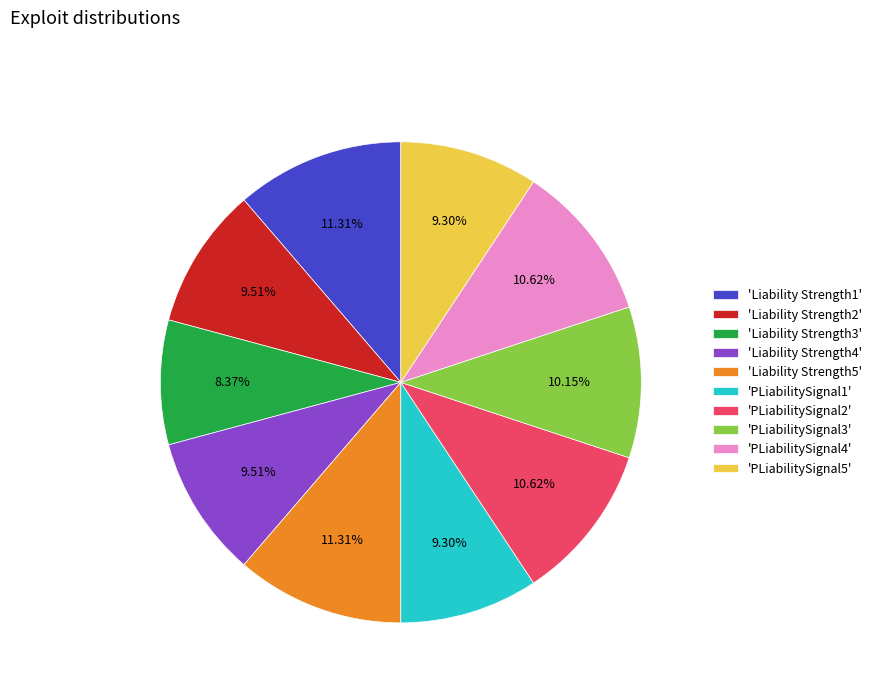

Which category has the smallest portion of the pie?

'Liability Strength3'